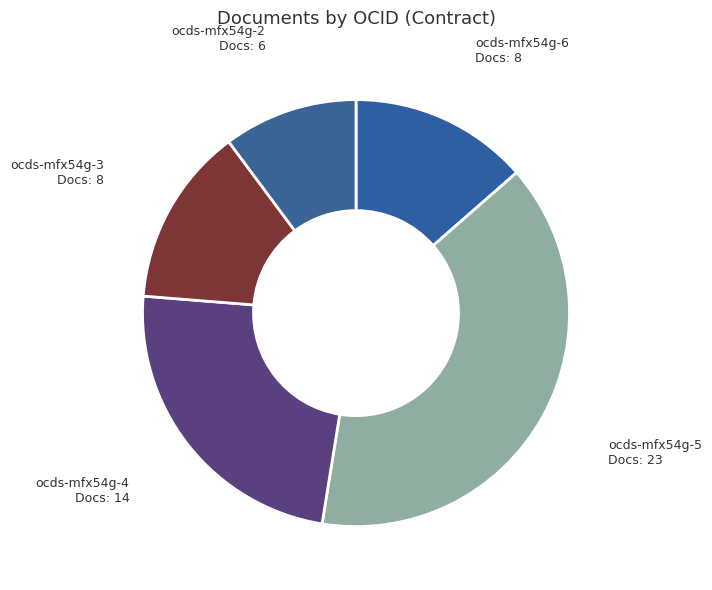

Does ocds-mfx54g-5 account for over 50% of the chart?

No